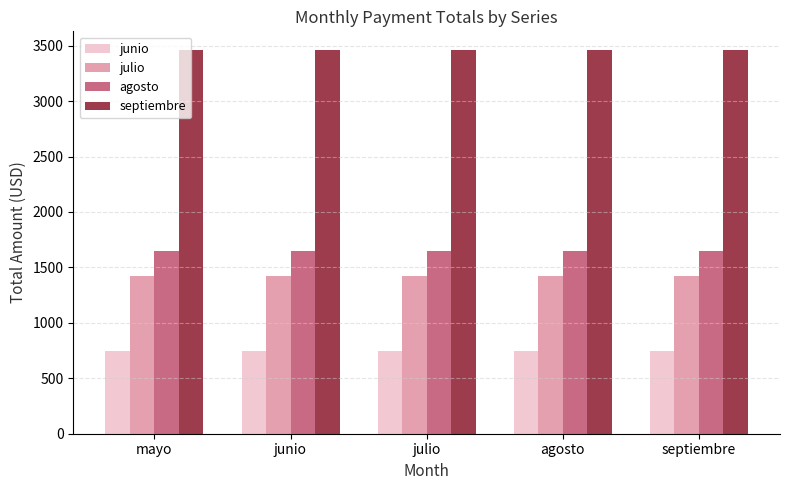

Reading left to right, extract all data points from this chart.

junio: 747.0	747.0	747.0	747.0	747.0
julio: 1421.1	1421.1	1421.1	1421.1	1421.1
agosto: 1647.7	1647.7	1647.7	1647.7	1647.7
septiembre: 3456.2	3456.2	3456.2	3456.2	3456.2